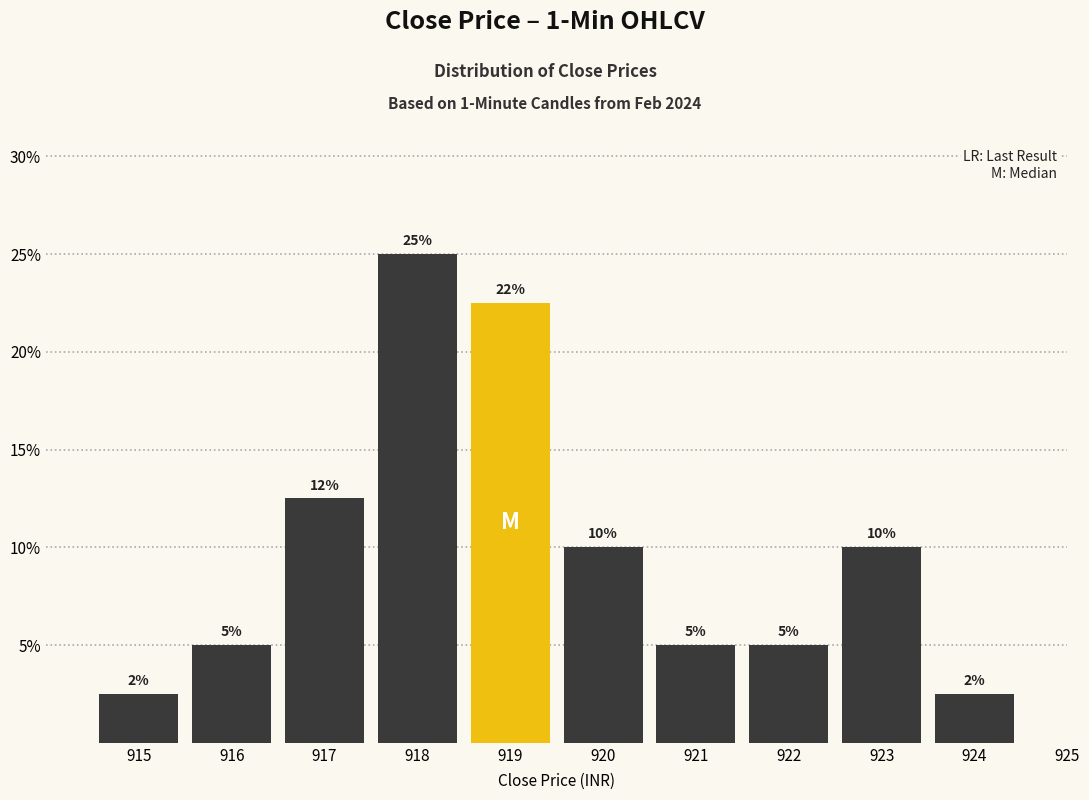

At which label is the value closest to 12?

917